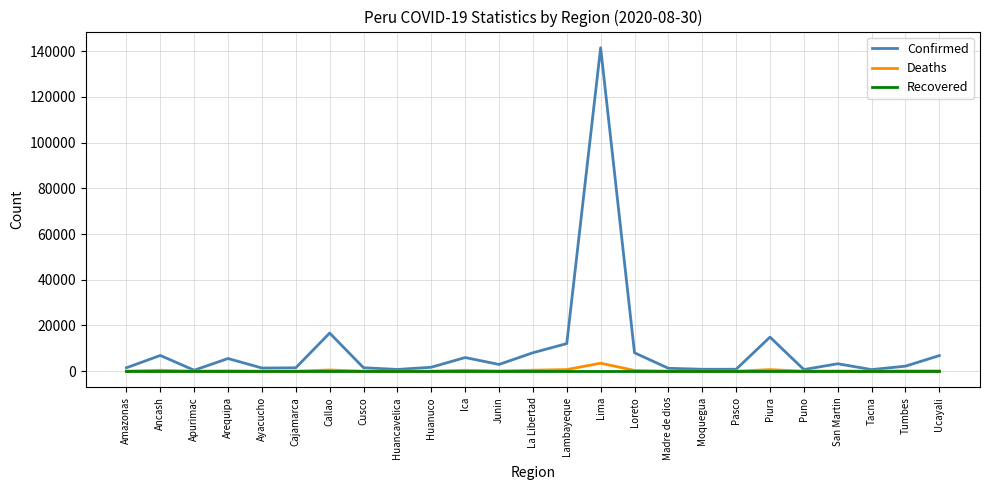

The Recovered series shows 0 at Ancash. True or false?

True